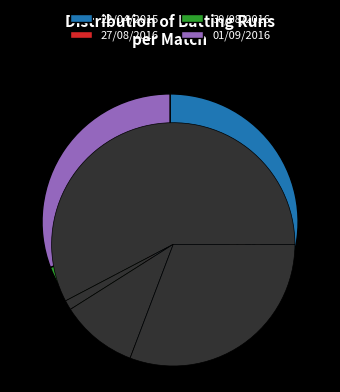

To the nearest percent, what is the average slice percentage?

25%